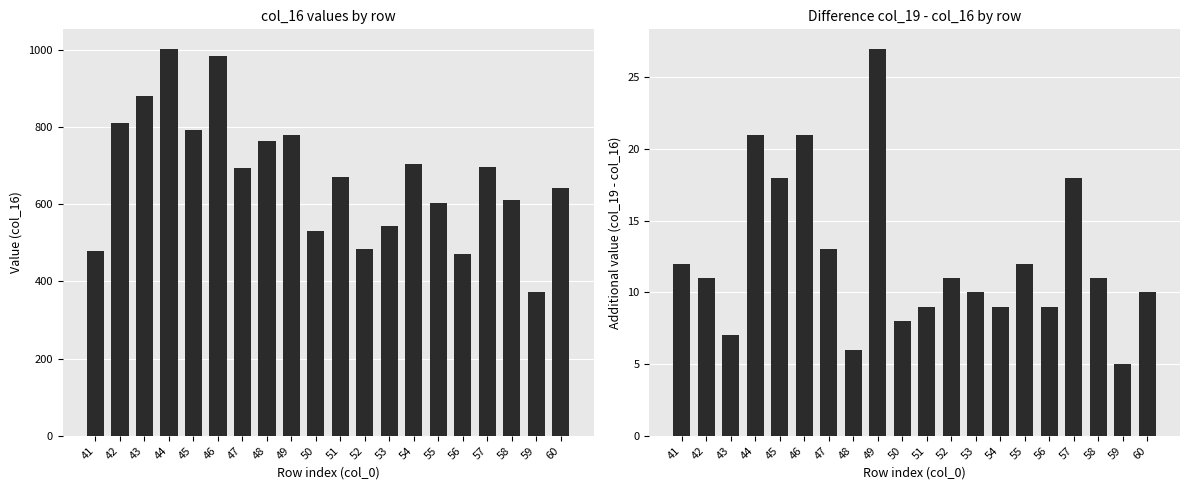

List the series in order of their overall mean, lowest first.

col_19 - col_16, col_16